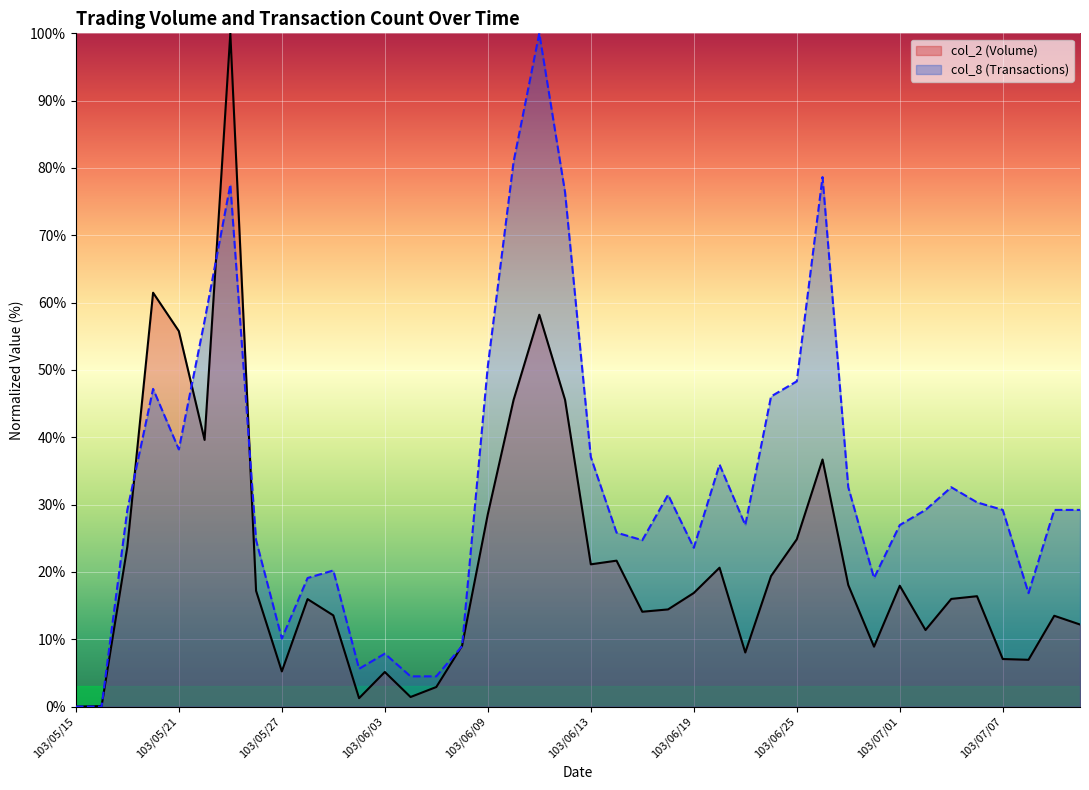

How many data points does each series have?

40